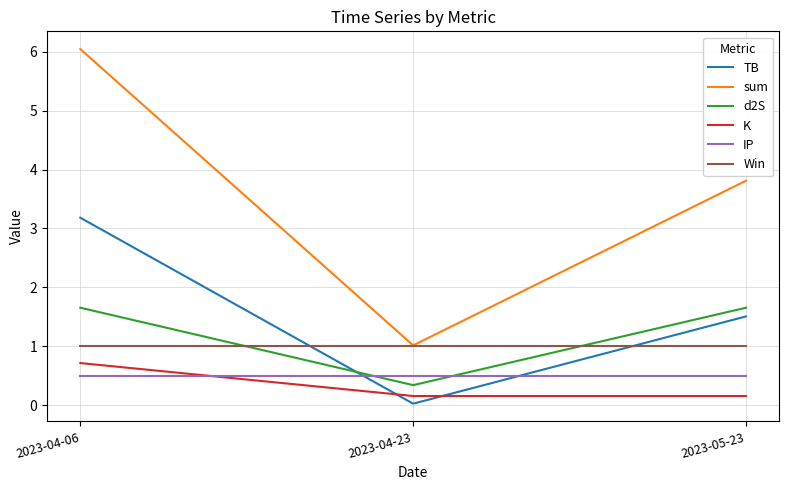

Between 2023-04-06 and 2023-04-23, which series saw the biggest shift?

sum